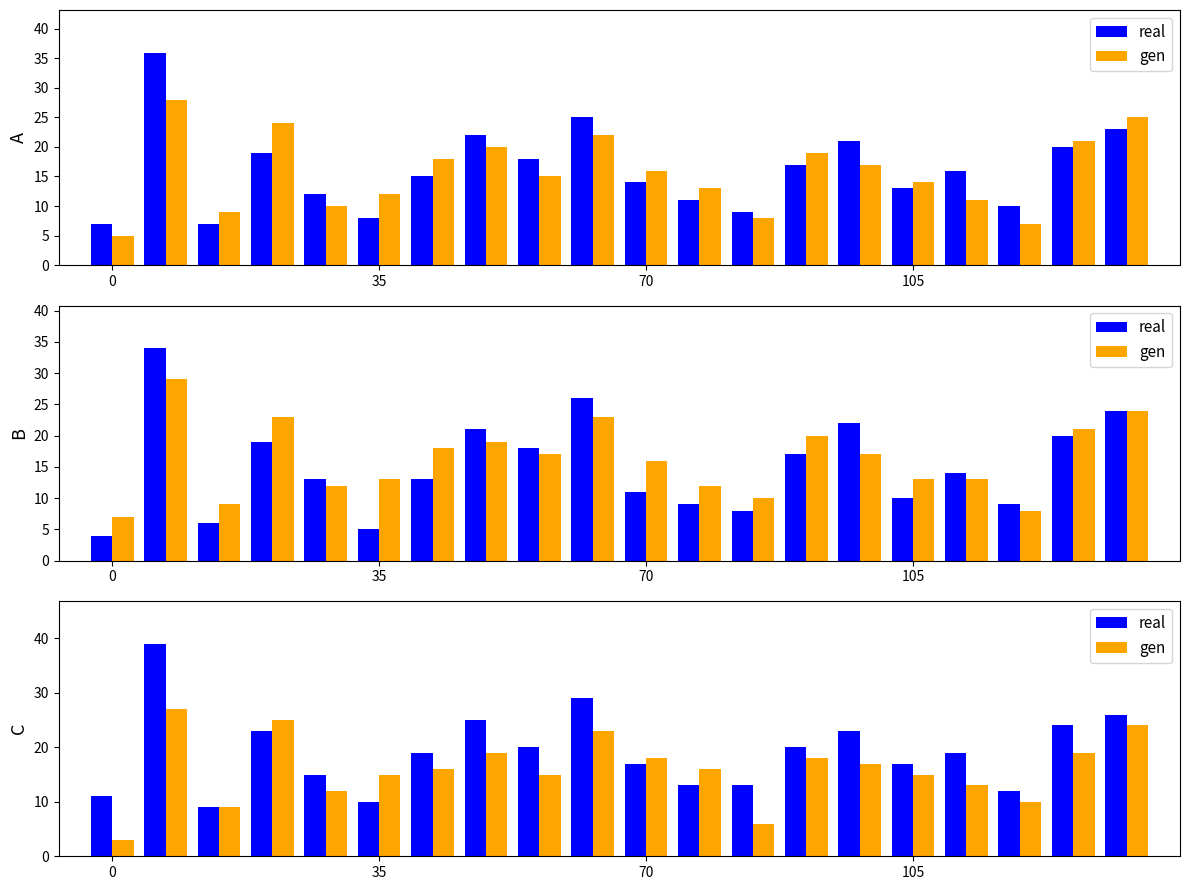

What is the spread (max minus min) of values at 105?

2